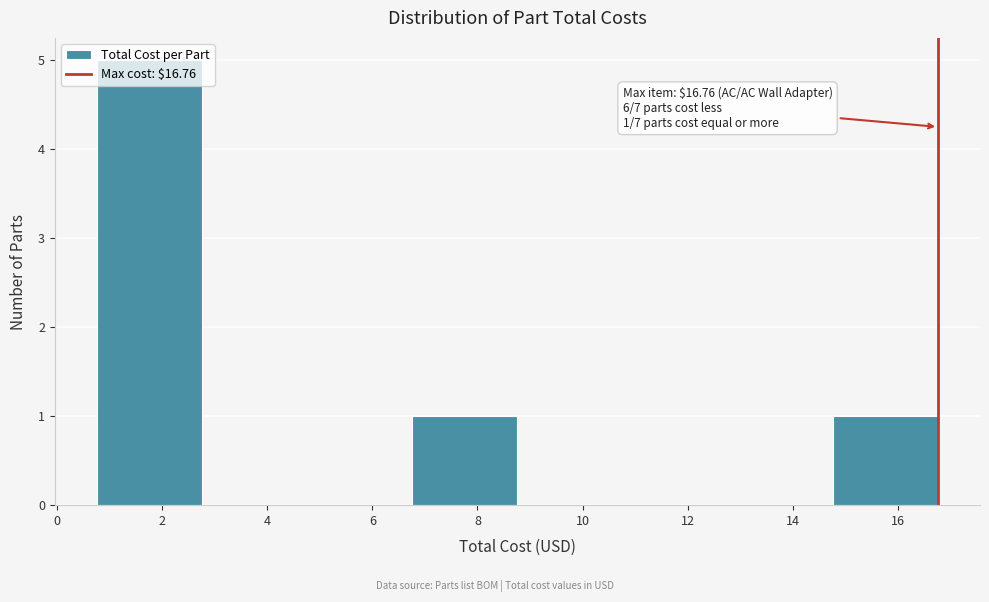

Which range on the x-axis has the tallest bar?

0.76 to 2.76